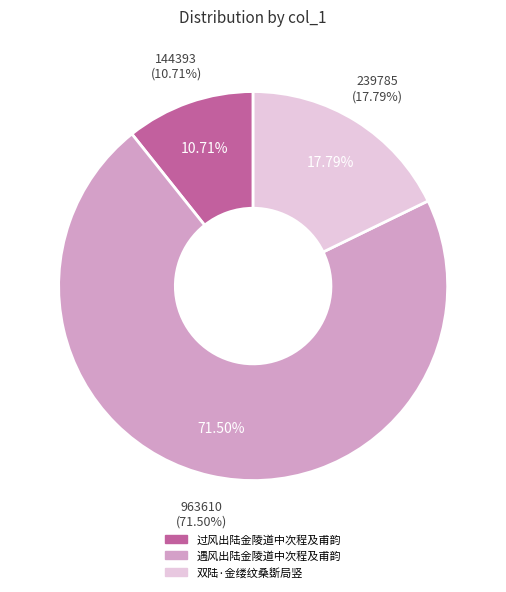

Is the sum of 过风出陆金陵道中次程及甫韵 and 双陆·金缕纹桑斲局竖 greater than half?

No